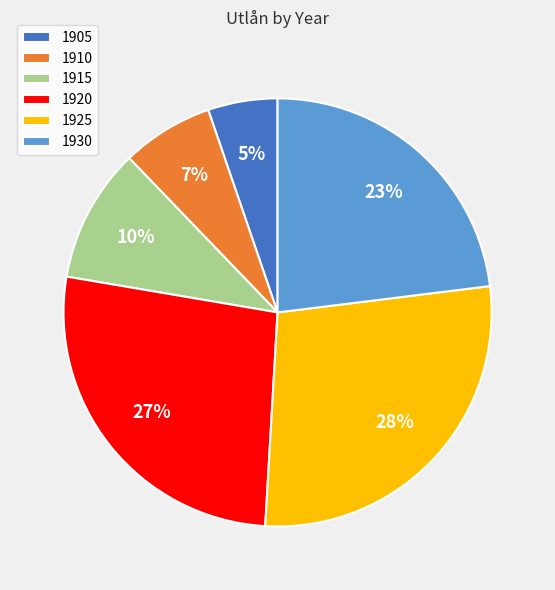

Between 1910 and 1925, which is larger?

1925